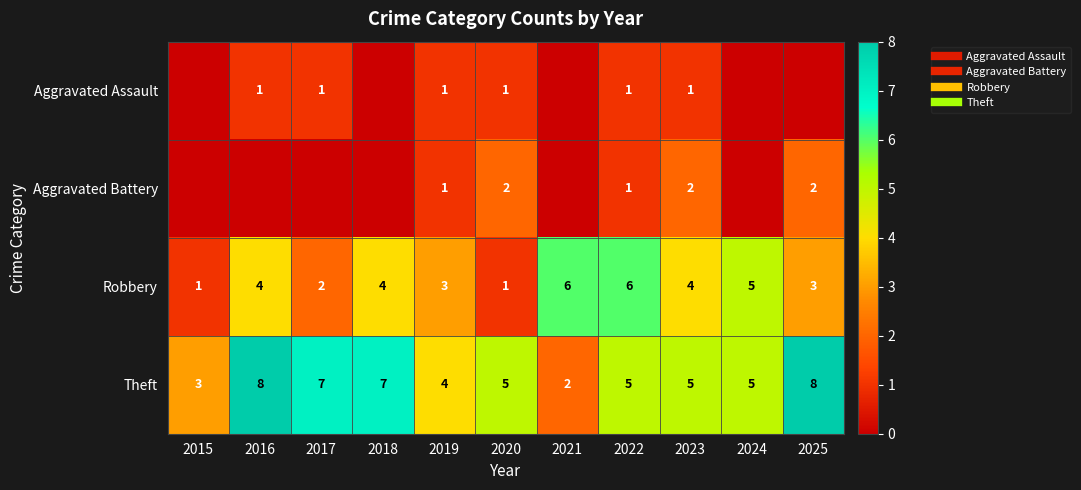

What is the sum of all Aggravated Assault values?

6